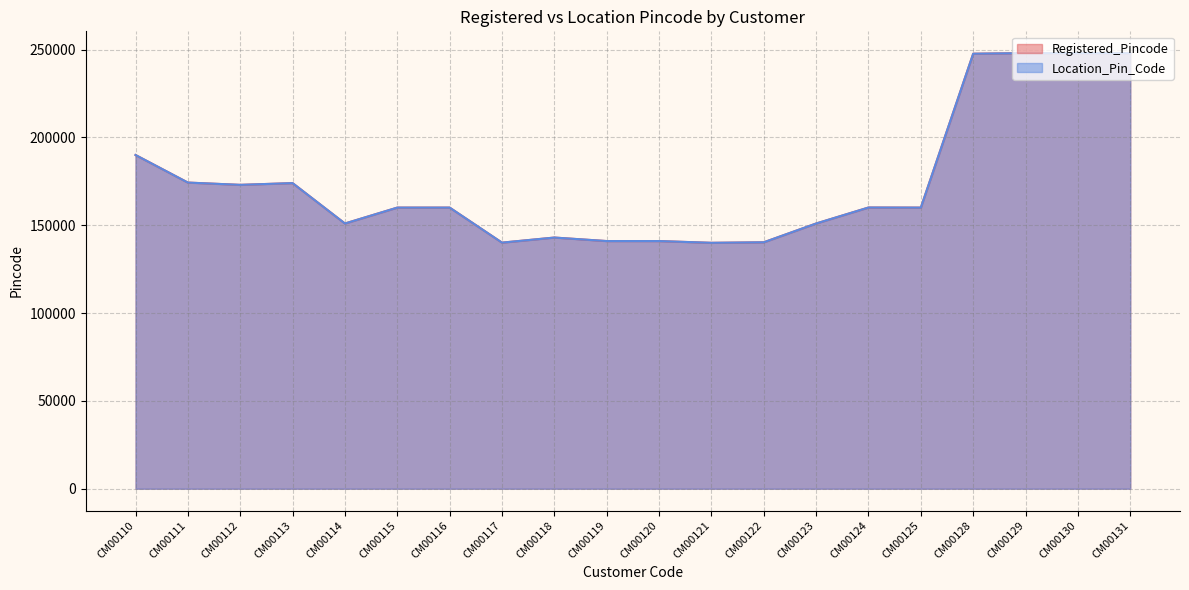

True or false: Location_Pin_Code and Registered_Pincode intersect in this chart.

False